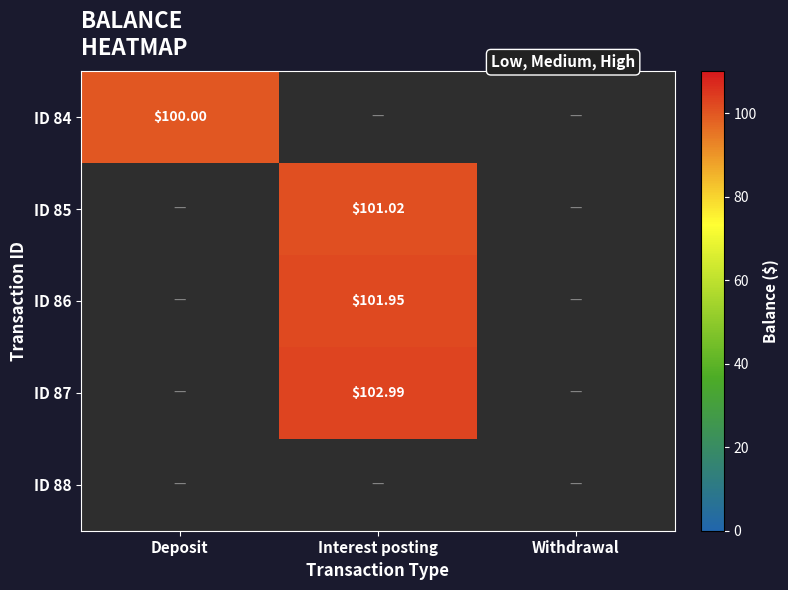

How many data points in ID 87 are above 102?

1